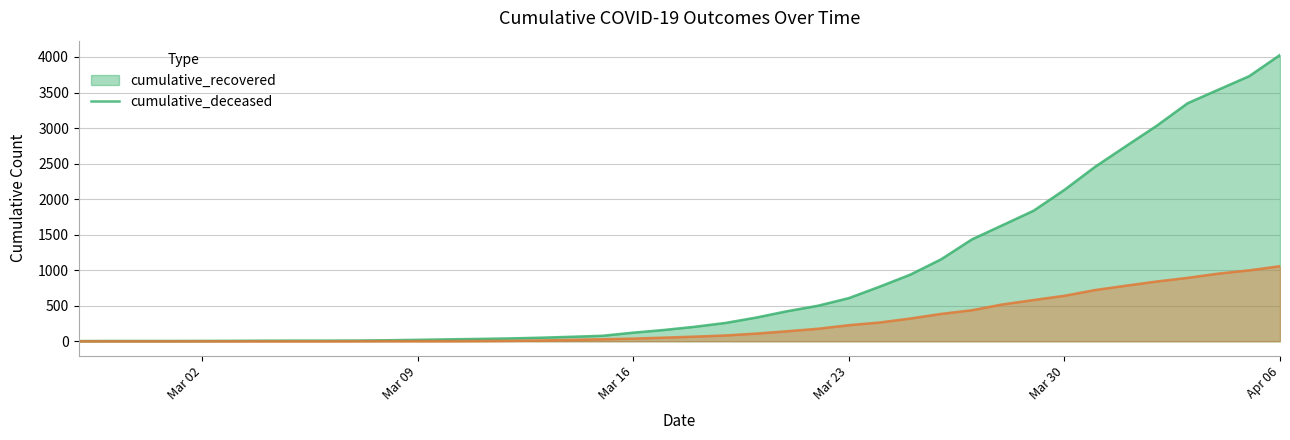

At which label does cumulative_recovered reach its peak?

Apr 06